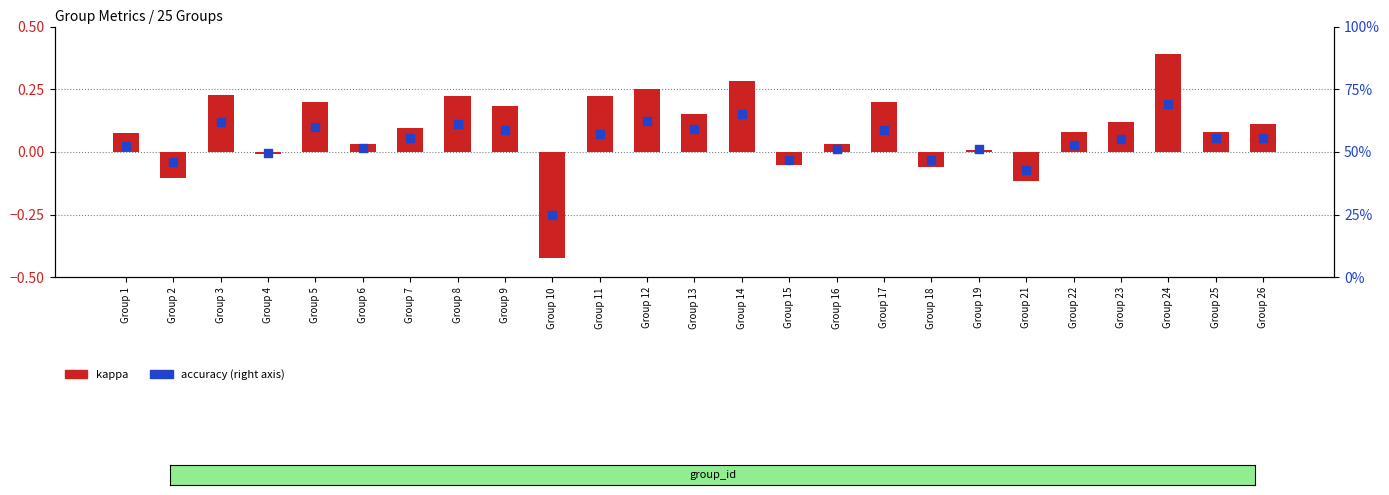

Which series has the largest total across all categories?

accuracy